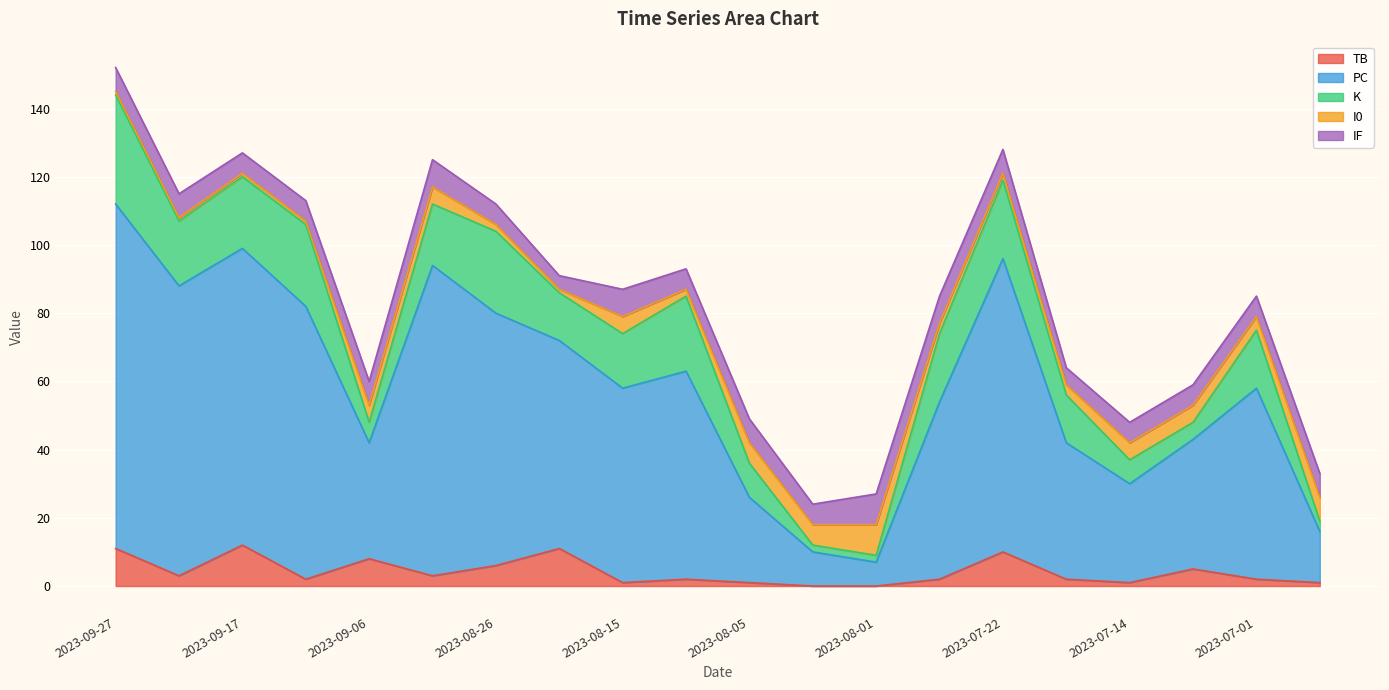

Reading left to right, what are all the values shown in this chart?

TB: 2023-09-27=11	2023-09-22=3	2023-09-17=12	2023-09-12=2	2023-09-06=8	2023-08-31=3	2023-08-26=6	2023-08-21=11	2023-08-15=1	2023-08-09=2	2023-08-05=1	2023-08-03=0	2023-08-01=0	2023-07-29=2	2023-07-22=10	2023-07-18=2	2023-07-14=1	2023-07-04=5	2023-07-01=2	2023-06-30=1
PC: 2023-09-27=101	2023-09-22=85	2023-09-17=87	2023-09-12=80	2023-09-06=34	2023-08-31=91	2023-08-26=74	2023-08-21=61	2023-08-15=57	2023-08-09=61	2023-08-05=25	2023-08-03=10	2023-08-01=7	2023-07-29=52	2023-07-22=86	2023-07-18=40	2023-07-14=29	2023-07-04=38	2023-07-01=56	2023-06-30=15
K: 2023-09-27=32	2023-09-22=19	2023-09-17=21	2023-09-12=24	2023-09-06=6	2023-08-31=18	2023-08-26=24	2023-08-21=14	2023-08-15=16	2023-08-09=22	2023-08-05=10	2023-08-03=2	2023-08-01=2	2023-07-29=20	2023-07-22=23	2023-07-18=14	2023-07-14=7	2023-07-04=5	2023-07-01=17	2023-06-30=3
I0: 2023-09-27=1	2023-09-22=1	2023-09-17=1	2023-09-12=1	2023-09-06=5	2023-08-31=5	2023-08-26=2	2023-08-21=1	2023-08-15=5	2023-08-09=2	2023-08-05=6	2023-08-03=6	2023-08-01=9	2023-07-29=3	2023-07-22=2	2023-07-18=3	2023-07-14=5	2023-07-04=5	2023-07-01=4	2023-06-30=7
IF: 2023-09-27=7	2023-09-22=7	2023-09-17=6	2023-09-12=6	2023-09-06=7	2023-08-31=8	2023-08-26=6	2023-08-21=4	2023-08-15=8	2023-08-09=6	2023-08-05=7	2023-08-03=6	2023-08-01=9	2023-07-29=8	2023-07-22=7	2023-07-18=5	2023-07-14=6	2023-07-04=6	2023-07-01=6	2023-06-30=7